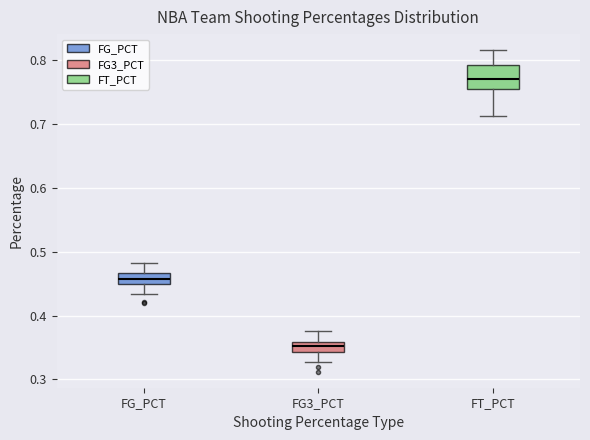

Which box has the lowest median line?

FG3_PCT